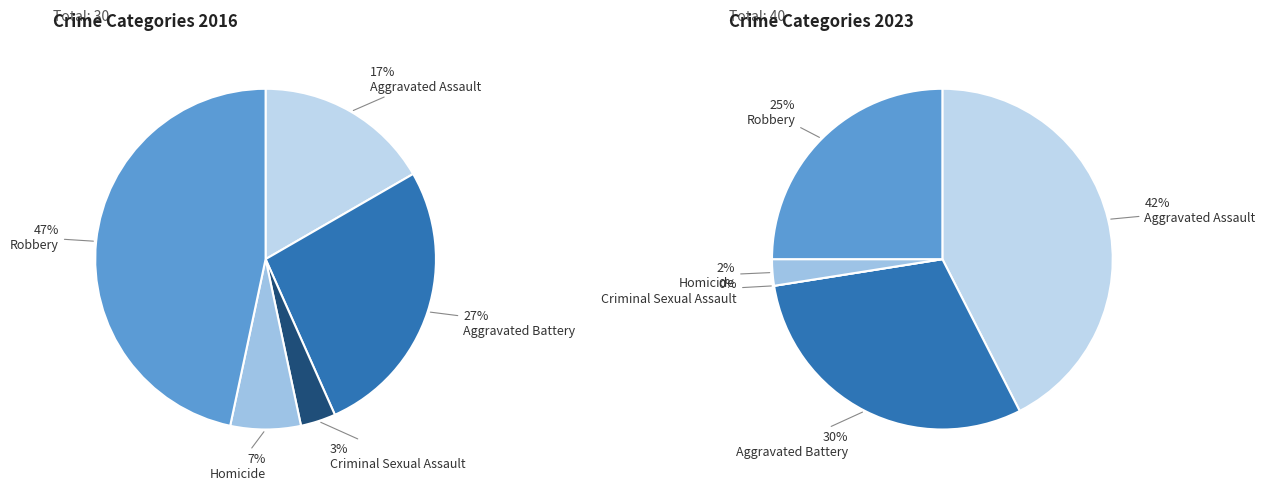

How many slices are in this pie chart?

5